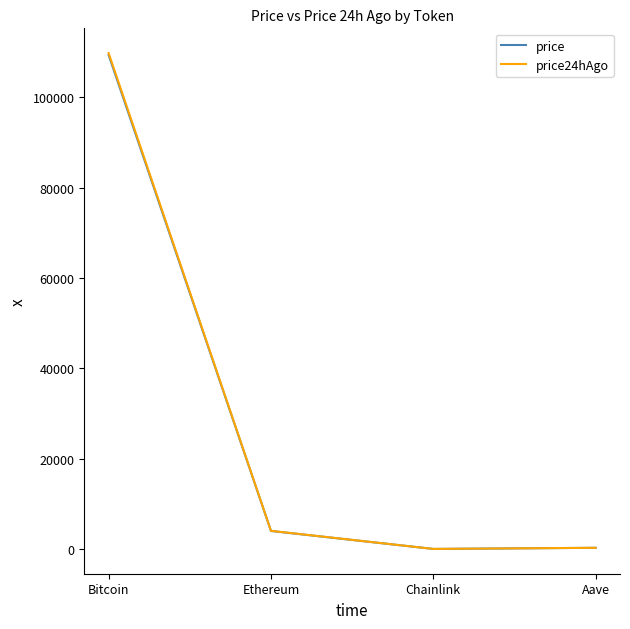

True or false: price24hAgo has more than 2 points higher than both neighbors.

False